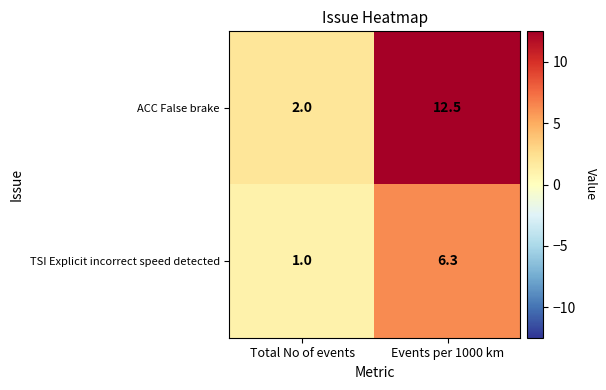

Count the number of categories in the chart.

2